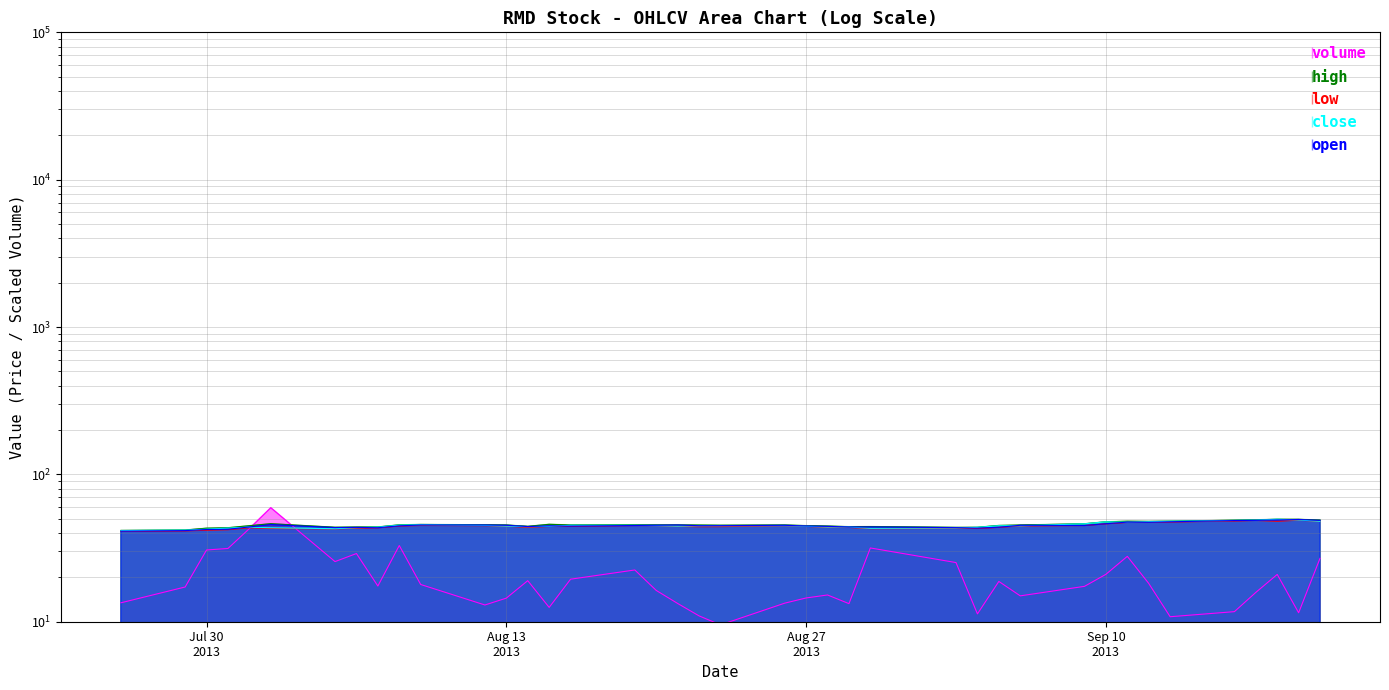

Reading left to right, transcribe all the data shown in this chart.

volume: 13.4	17.2	30.7	31.4	42.9	59.4	25.6	29.0	17.5	32.9	17.9	13.0	14.5	19.0	12.5	19.4	22.4	16.3	13.3	11.0	9.5	13.4	14.5	15.2	13.3	31.7	25.2	11.3	18.8	15.0	17.4	21.0	27.8	18.2	10.8	11.7	15.8	20.9	11.5	27.0
high: 41.6	41.9	43.1	43.4	44.8	46.2	43.7	43.9	43.9	45.4	45.7	45.5	45.3	44.4	45.8	45.3	45.4	45.4	45.3	45.3	45.2	45.3	44.9	44.6	44.2	44.2	43.7	43.7	45.0	45.3	46.2	47.6	48.1	47.9	48.1	48.9	49.2	49.6	49.5	49.0
low: 41.1	41.3	41.8	42.1	43.4	43.0	42.7	43.1	43.4	44.6	45.0	44.9	44.5	43.7	44.3	44.4	45.0	44.9	44.4	44.2	44.2	44.8	44.4	43.7	43.7	42.8	43.0	42.9	43.7	44.7	45.0	46.2	47.2	47.3	47.5	48.3	48.7	48.1	48.9	48.0
close: 41.5	41.8	42.5	43.2	43.9	43.4	42.8	43.5	43.8	45.2	45.5	45.1	44.6	44.2	44.4	45.1	45.1	44.9	44.5	44.8	44.8	44.9	44.5	43.9	43.9	43.0	43.3	43.7	44.8	44.8	46.2	47.6	47.4	47.7	48.0	48.7	49.0	49.5	49.0	48.0
open: 41.2	41.5	42.2	42.4	44.0	45.6	43.5	43.7	43.5	44.8	45.3	45.3	45.1	44.2	44.7	44.6	45.0	45.2	45.3	44.8	44.9	45.1	44.7	44.4	43.9	44.0	43.5	43.2	43.8	45.1	45.0	46.3	47.4	47.3	47.7	48.6	48.8	49.1	49.4	48.8